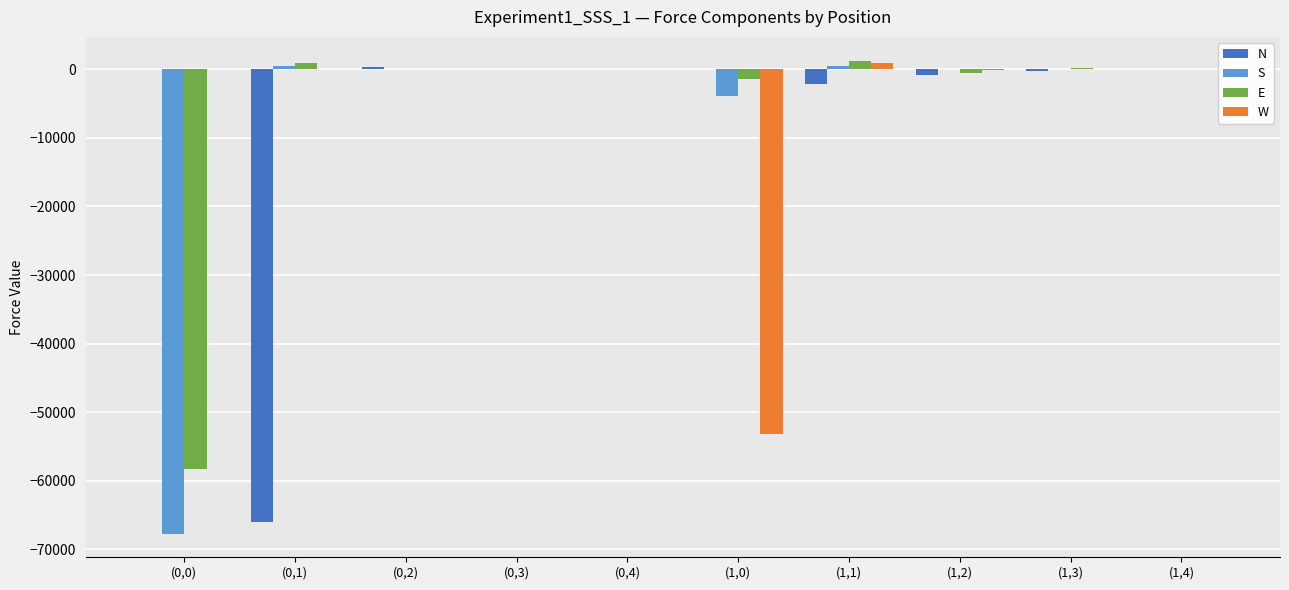

What is the spread (max minus min) of values at (1,2)?

870.2